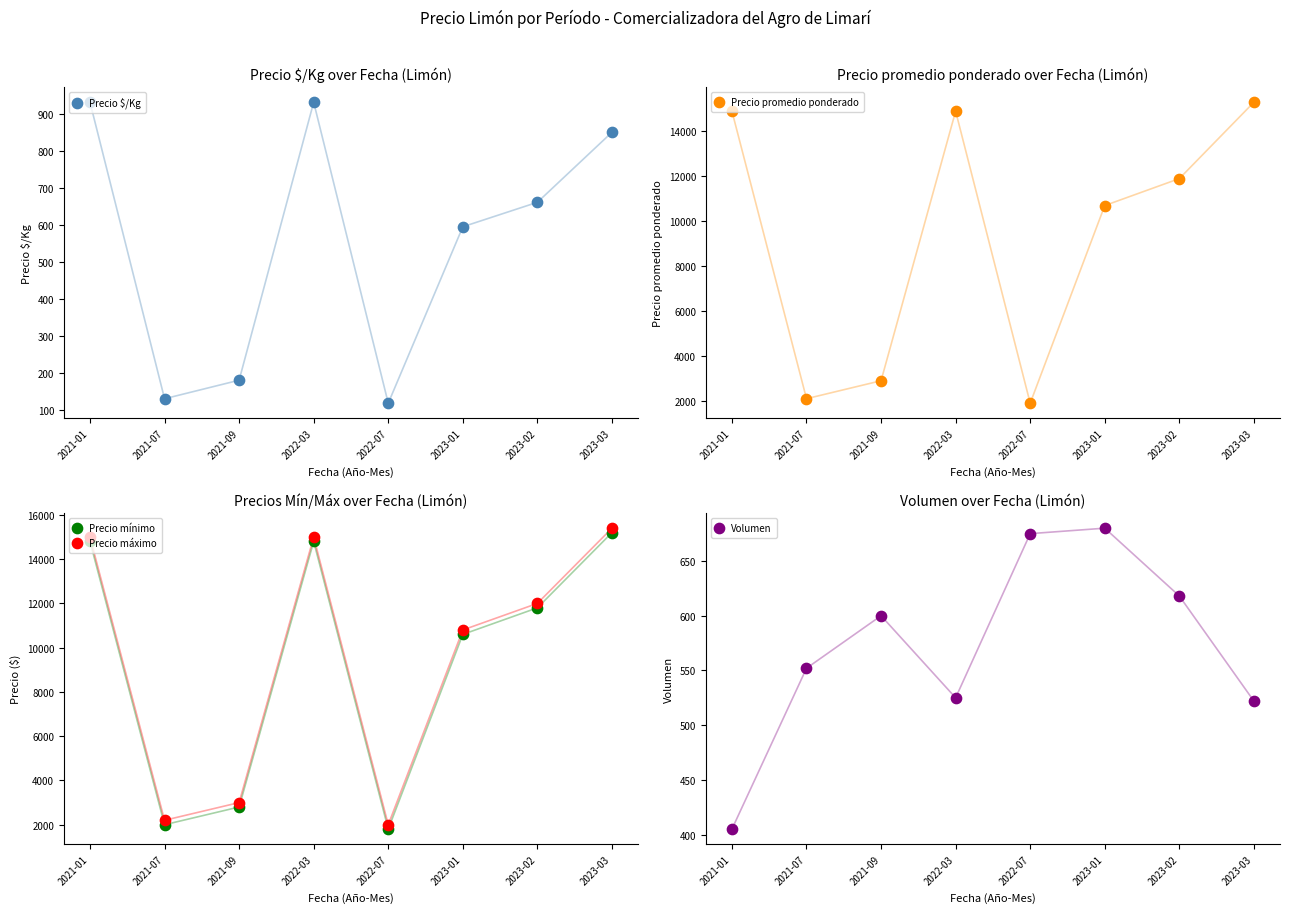

Which series has the widest spread of Y values?

Precio promedio ponderado